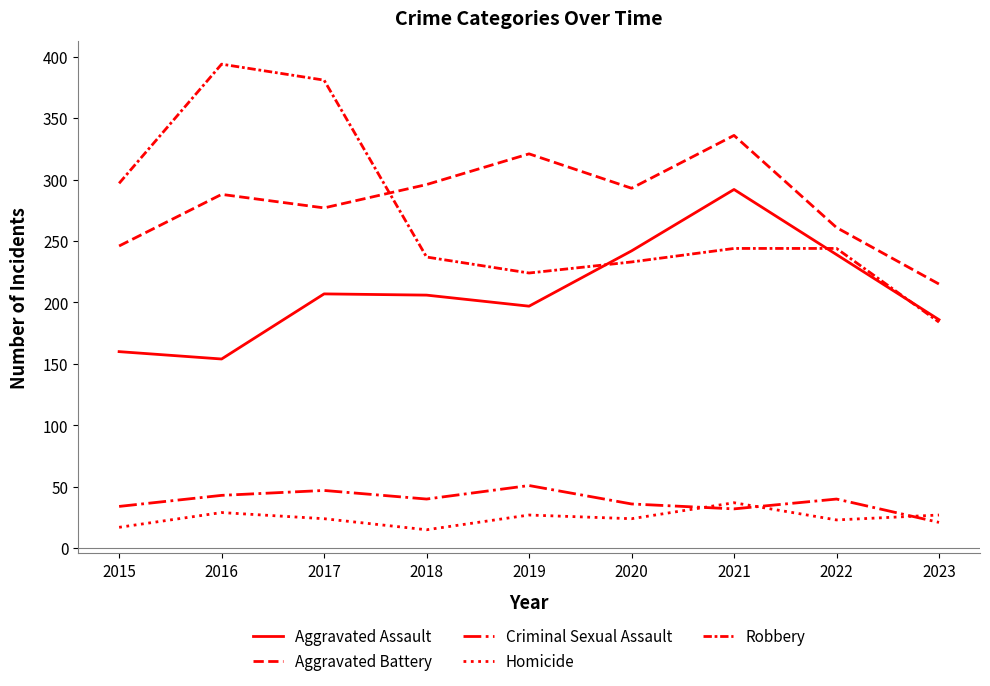

Does the chart display data point markers on the line(s)?

No